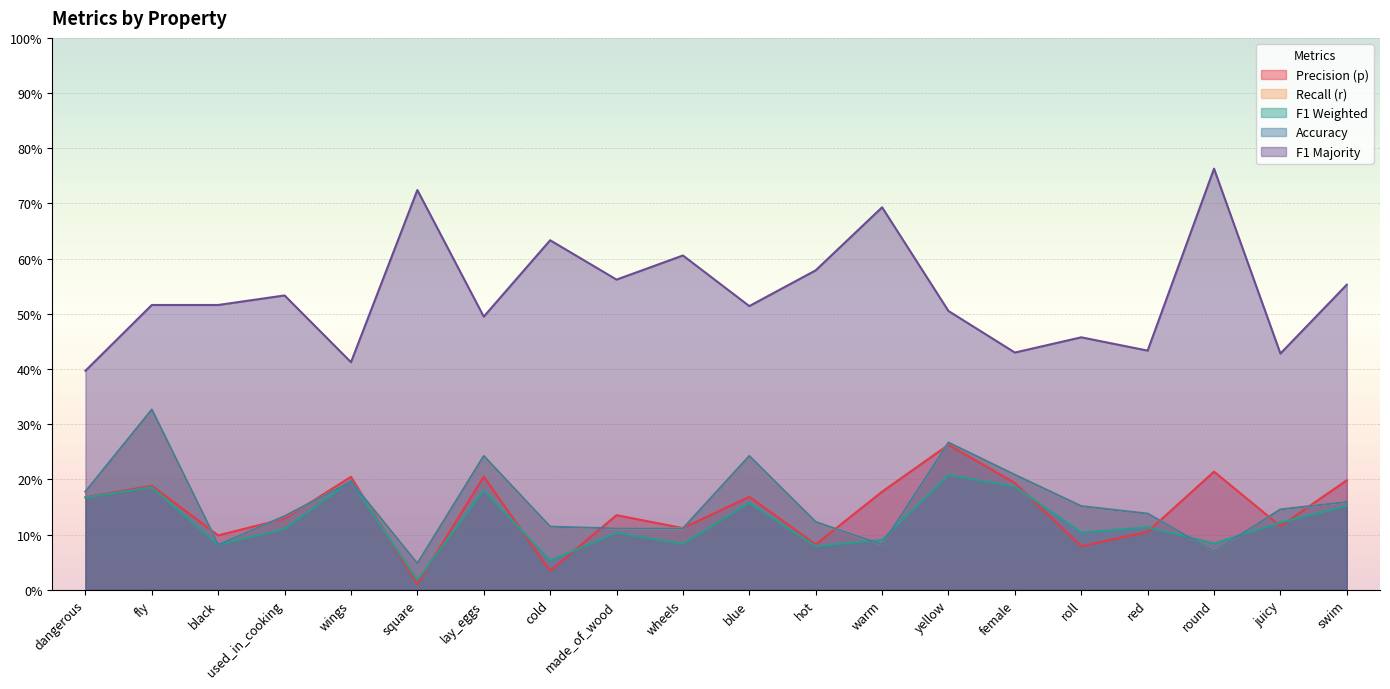

Which series changed the most between wings and yellow?

f1_majority